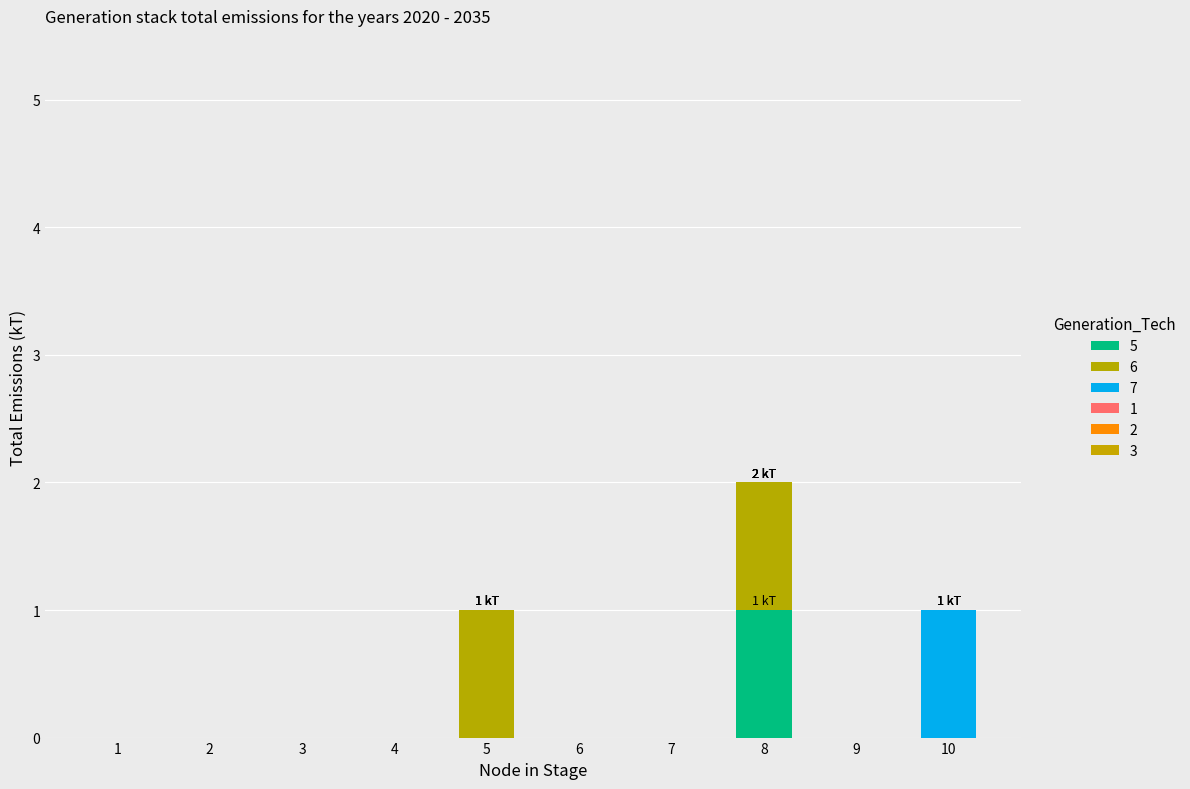

How many series are shown in this chart?

3